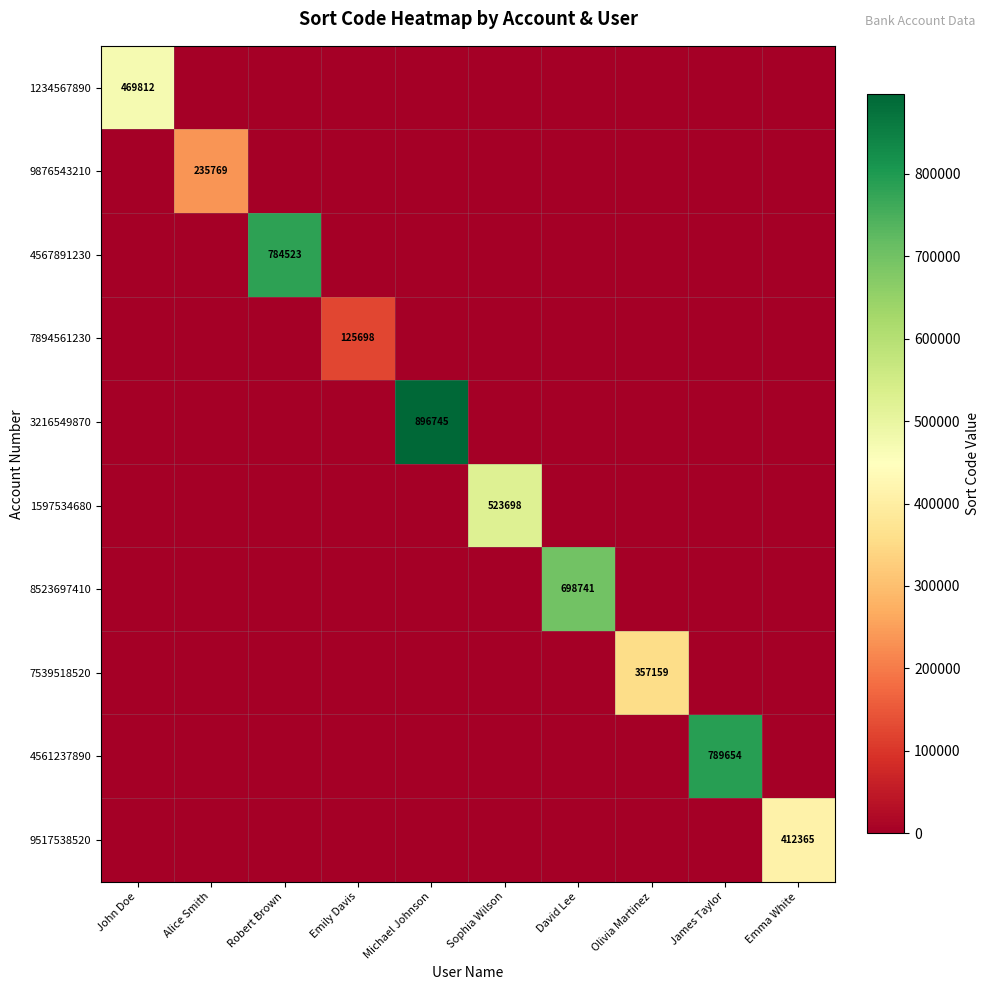

True or false: 8523697410 has a value of 0 at John Doe.

True